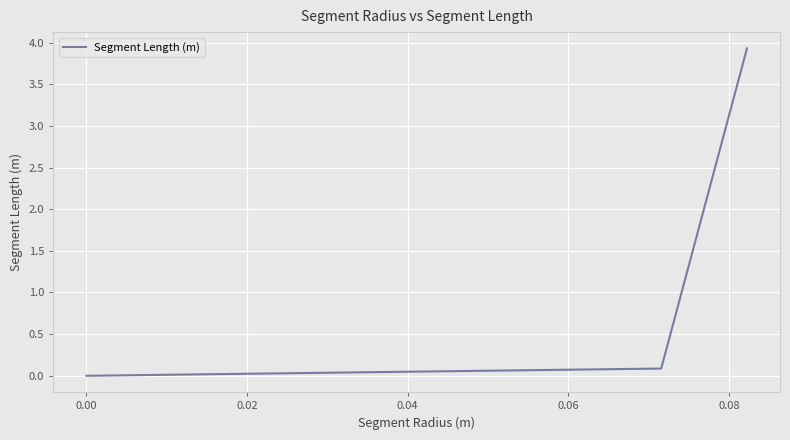

How many positive values are there?

2